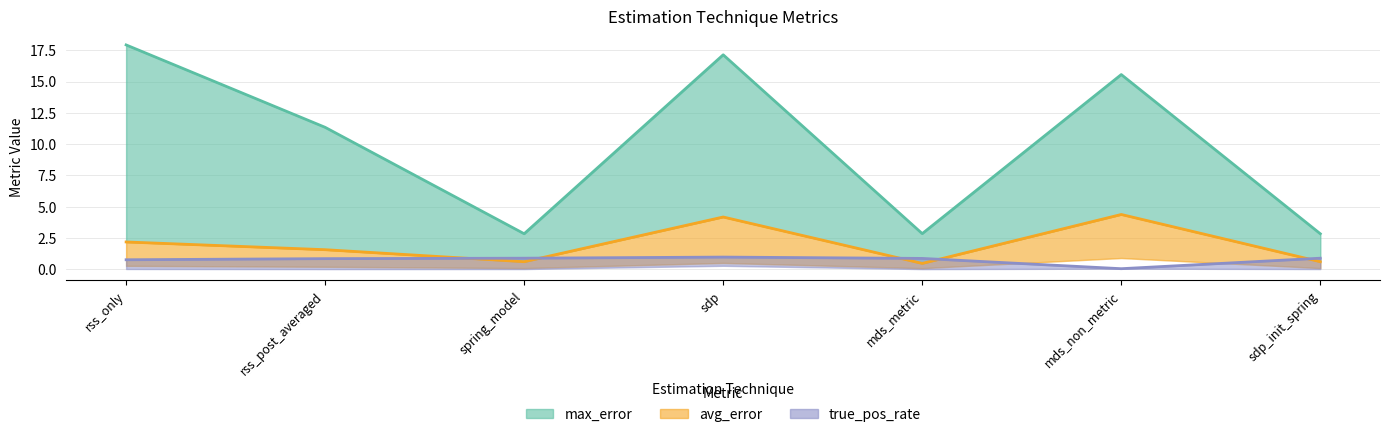

At which label does avg_error reach its minimum?

mds_metric